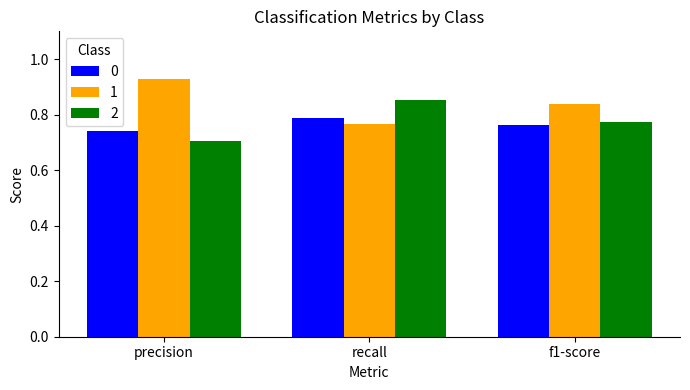

List the series in order of their overall mean, highest first.

1, 2, 0